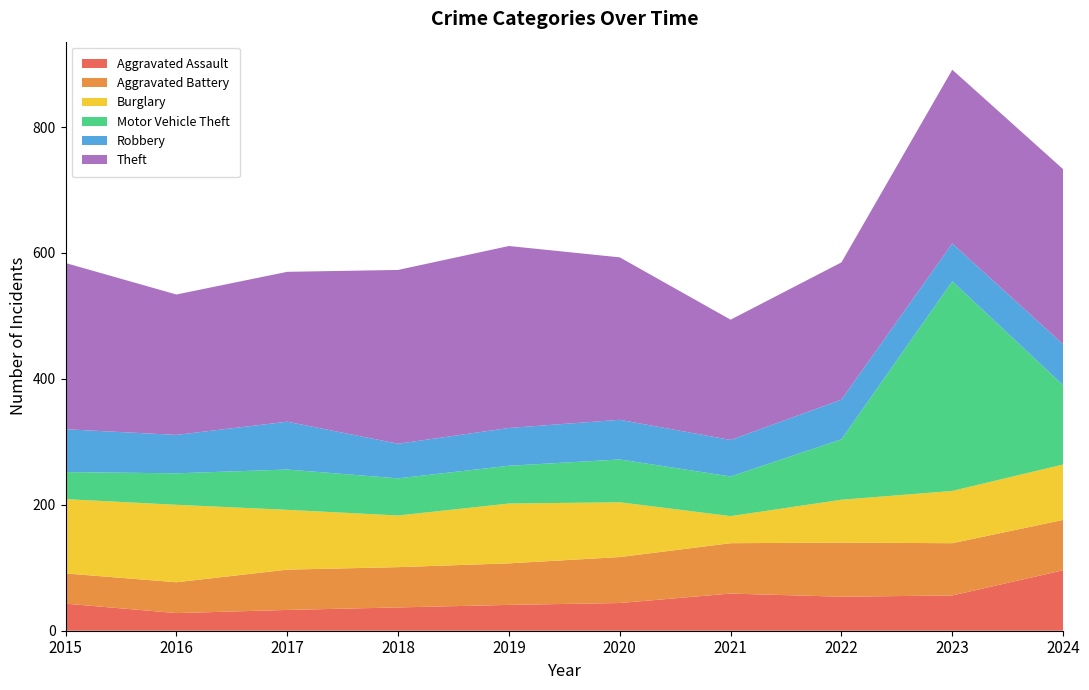

Reading left to right, transcribe all the data shown in this chart.

Aggravated Assault: 43	28	33	37	41	44	59	54	56	96
Aggravated Battery: 48	49	64	64	66	73	80	86	83	80
Burglary: 118	123	95	82	95	87	43	68	83	88
Motor Vehicle Theft: 43	50	64	59	60	68	63	96	333	126
Robbery: 68	61	76	55	60	63	58	63	60	65
Theft: 264	223	238	276	289	258	191	218	276	278